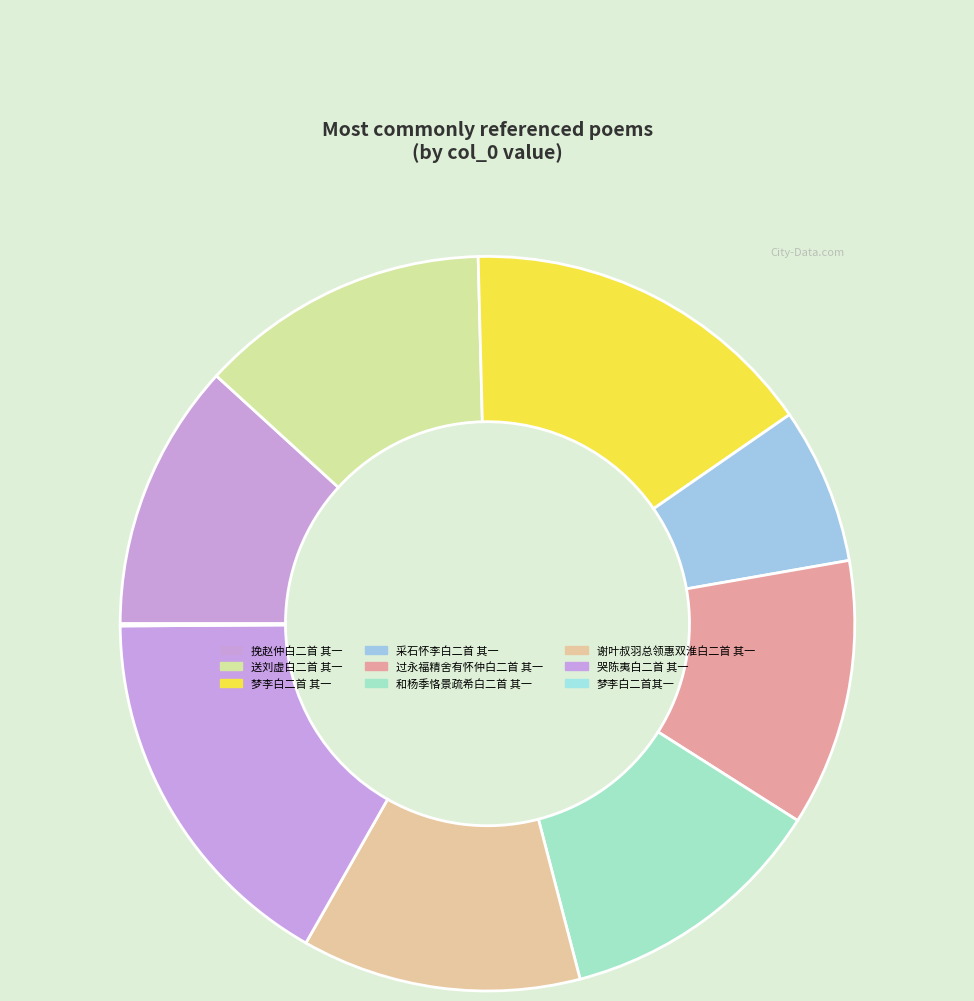

What percentage do 和杨季恪景疏希白二首 其一 and 梦李白二首 其一 together represent?

27.7%